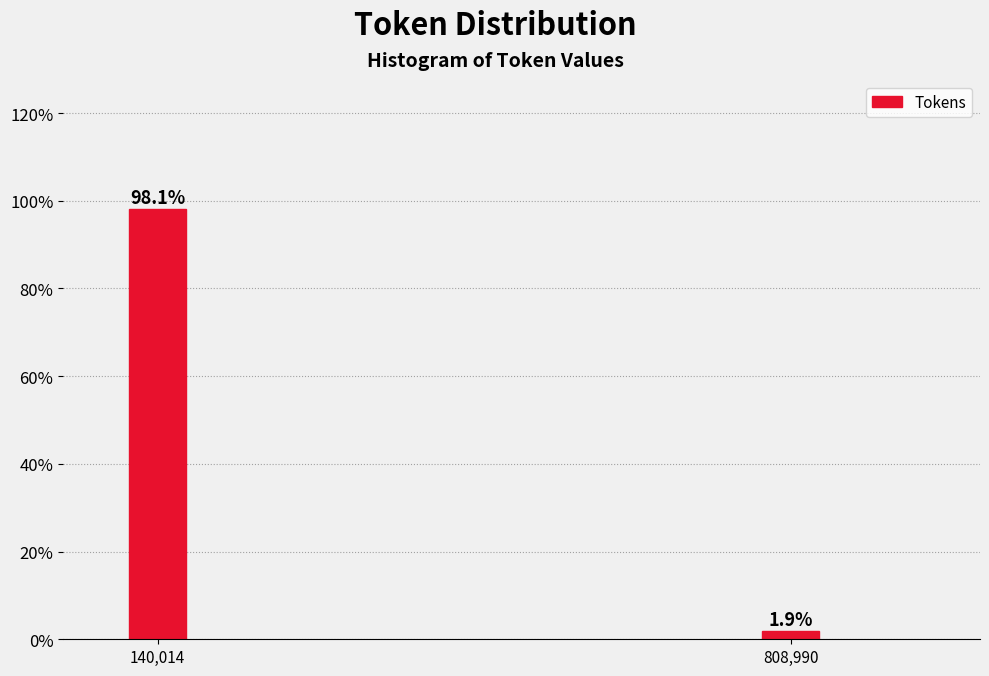

Reading right to left, extract all data points from this chart.

808,990=1.9	140,014=98.1